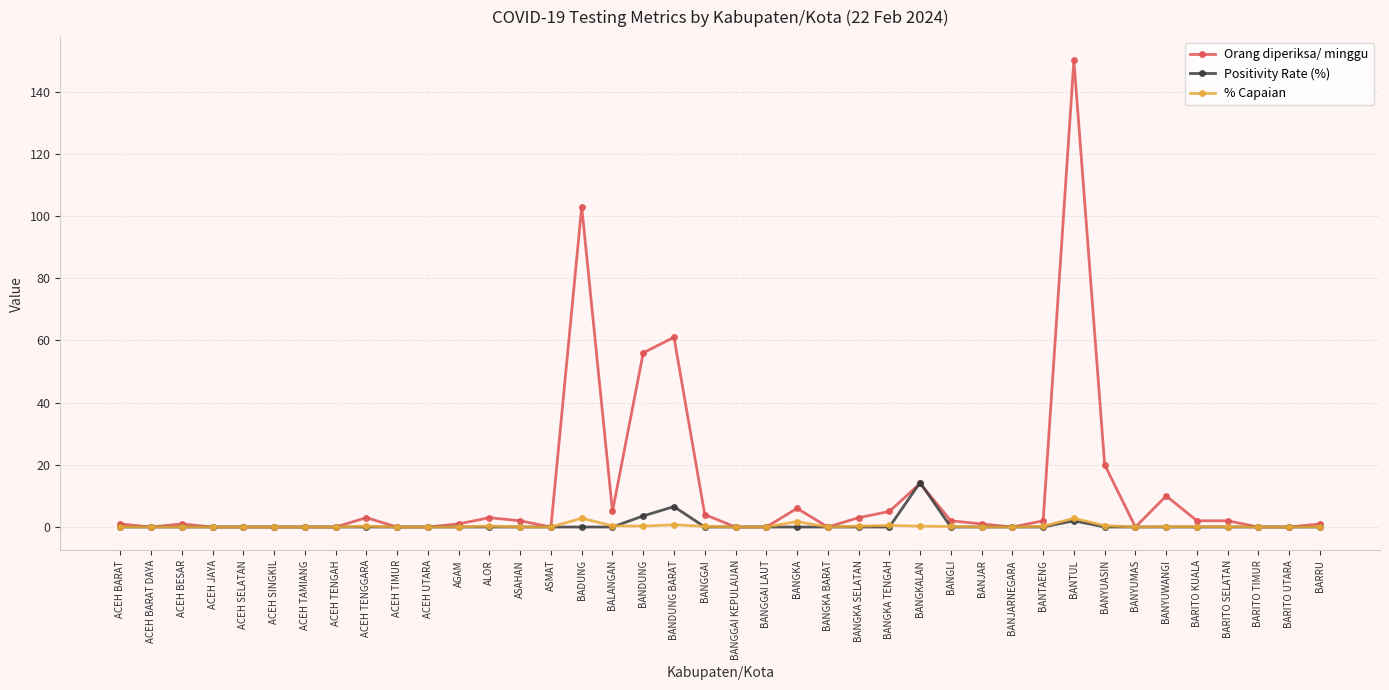

What is the difference between the highest and lowest values at ALOR?

3.0